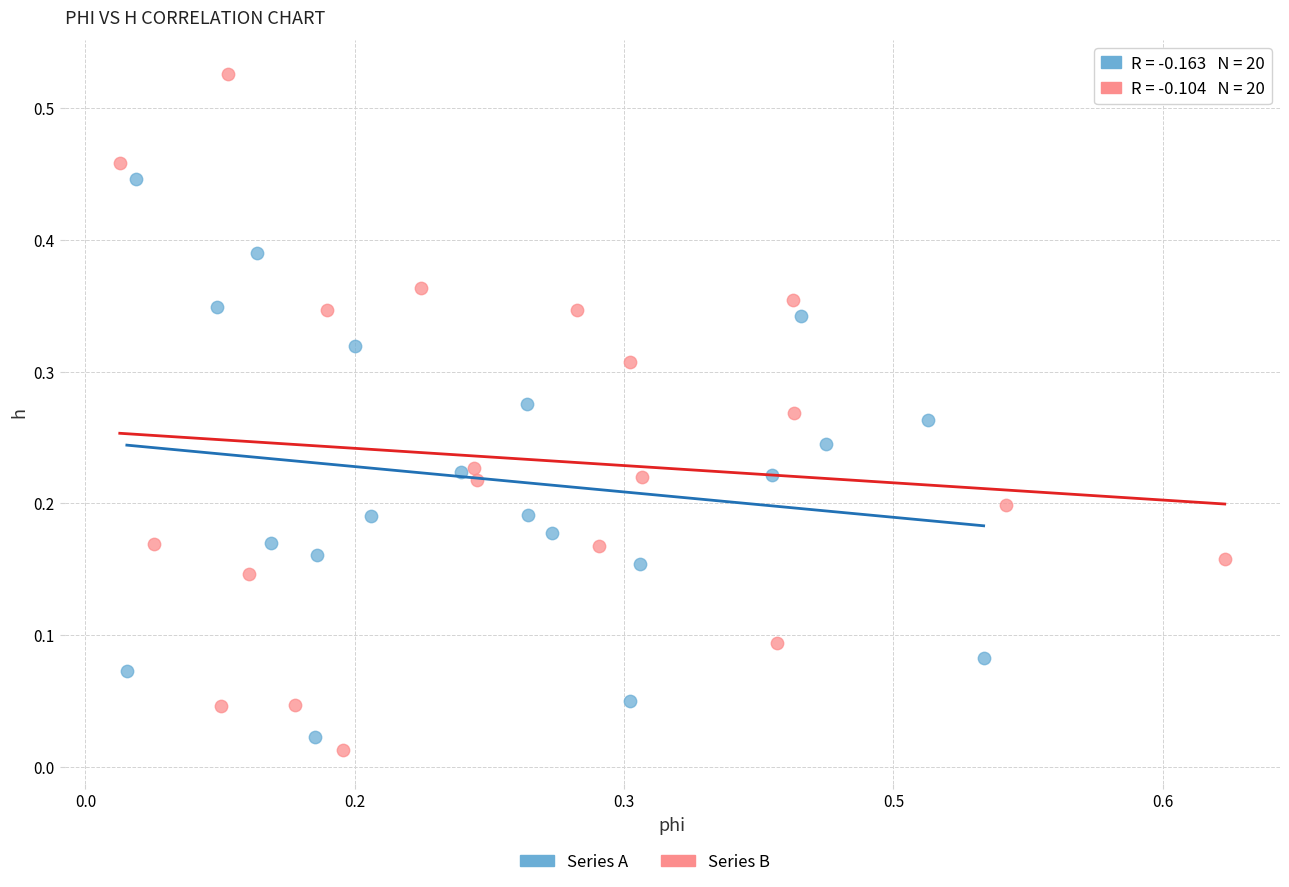

Which series has the widest spread of Y values?

Series B